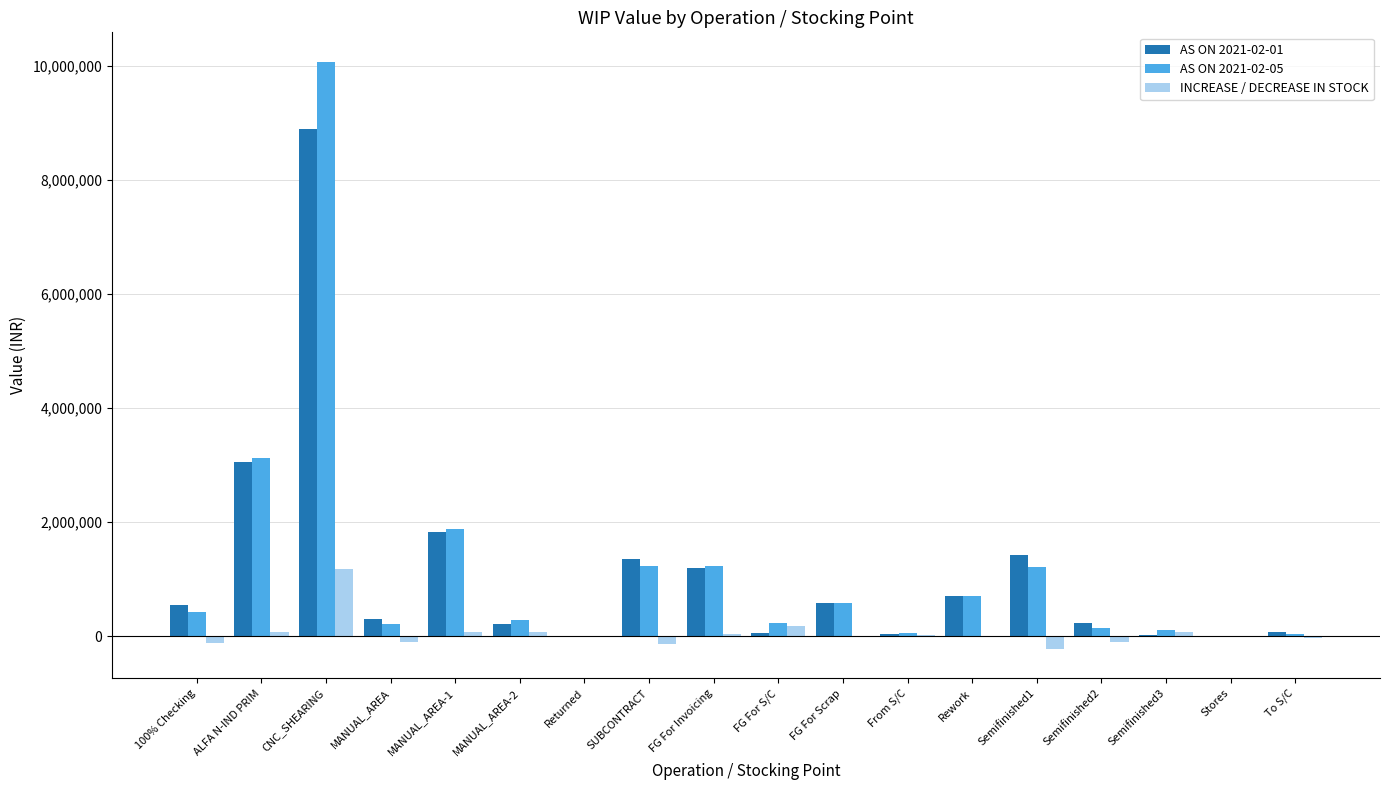

How many values in the AS ON 2021-02-01 series exceed 540018?

9